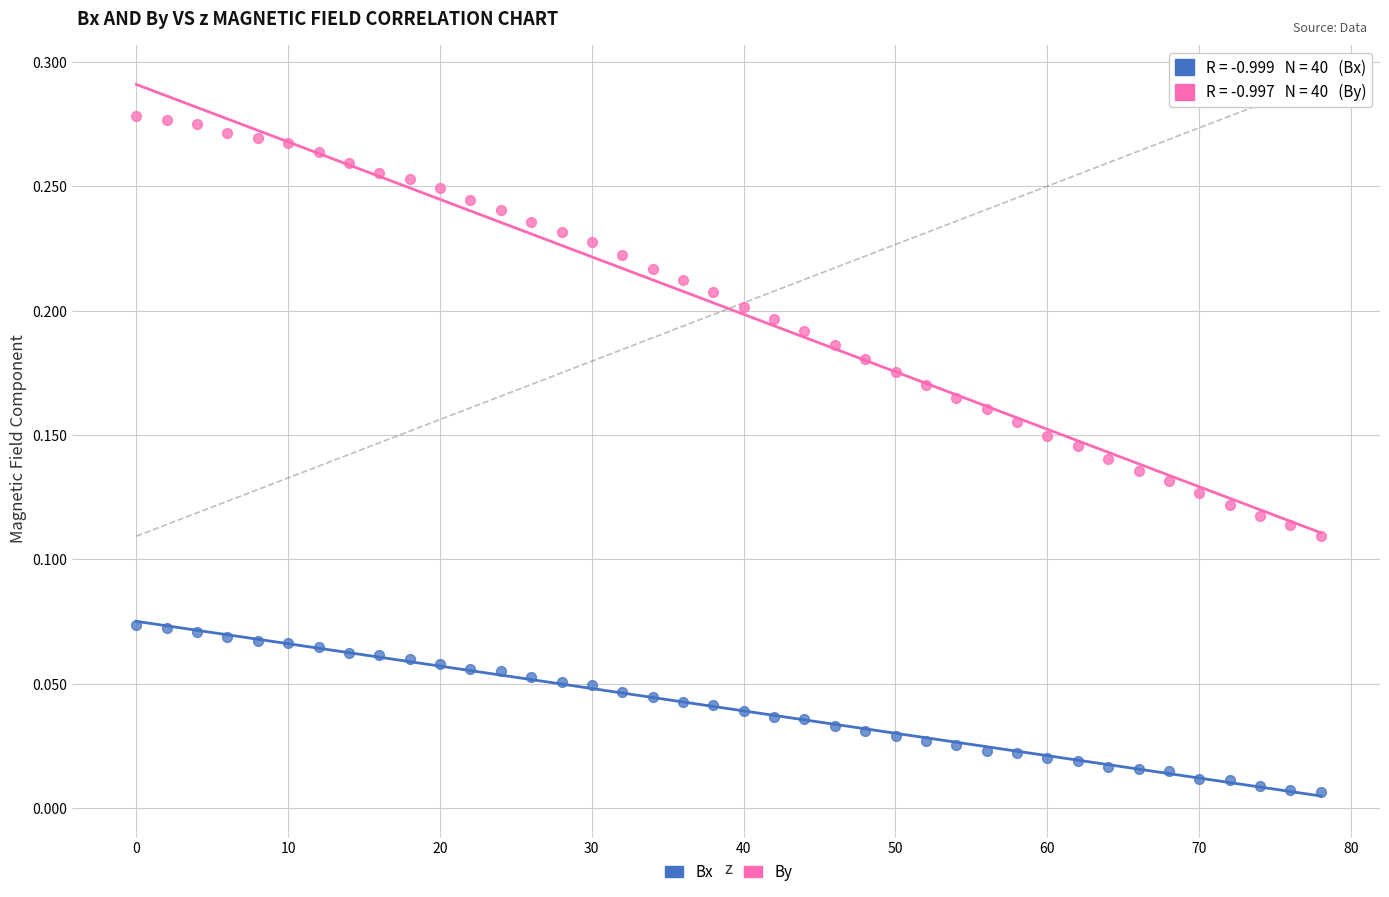

Which series reaches the minimum Y coordinate?

Bx